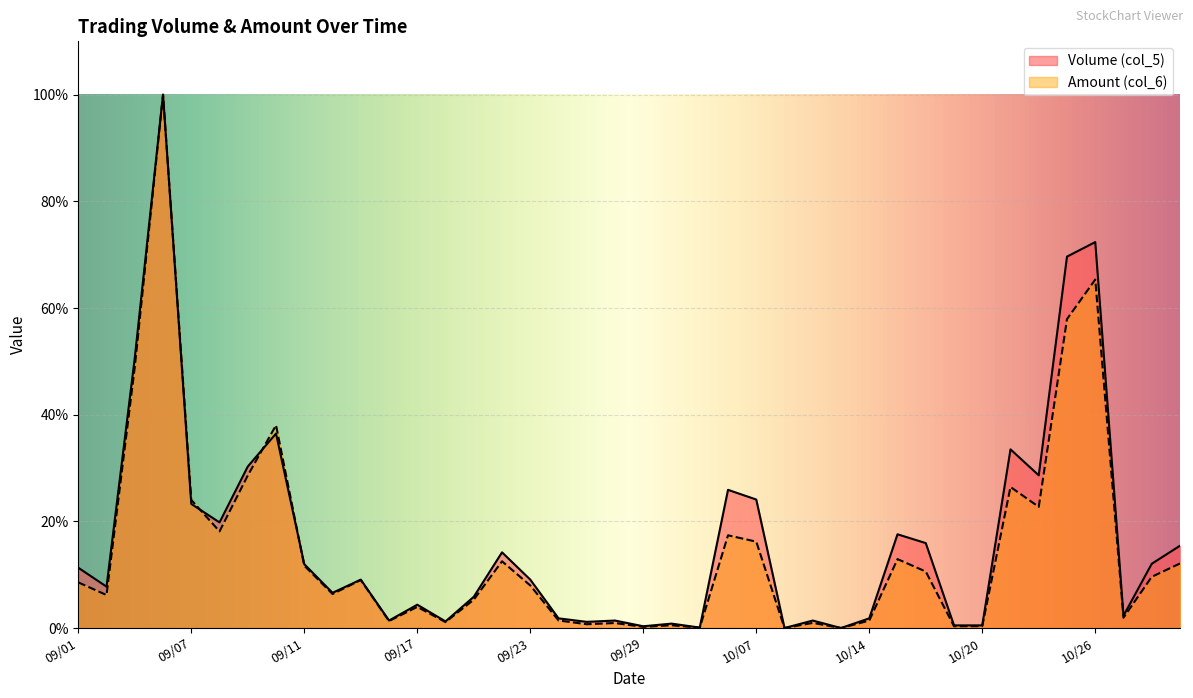

What is the difference between the maximum and minimum values in the Volume (col_5) series?

100.0